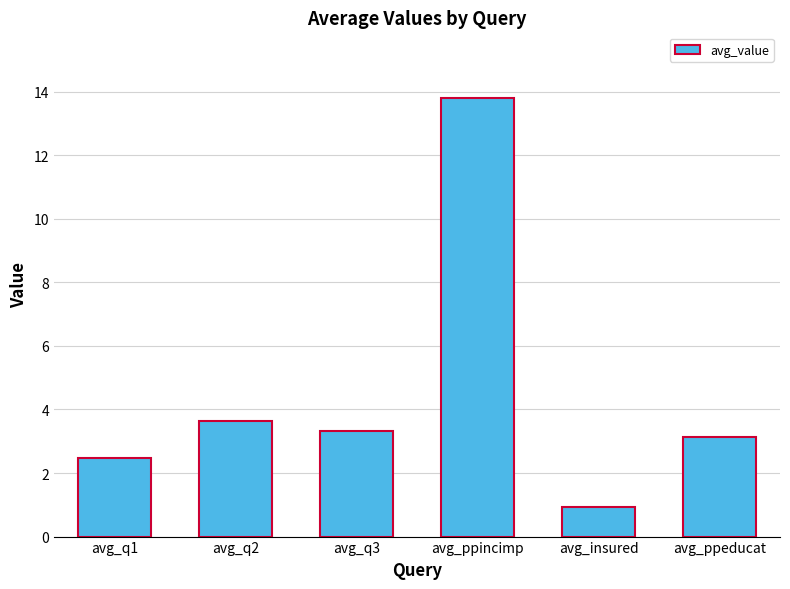

Reading left to right, what are all the values shown in this chart?

avg_q1=2.5	avg_q2=3.7	avg_q3=3.3	avg_ppincimp=13.8	avg_insured=0.9	avg_ppeducat=3.1